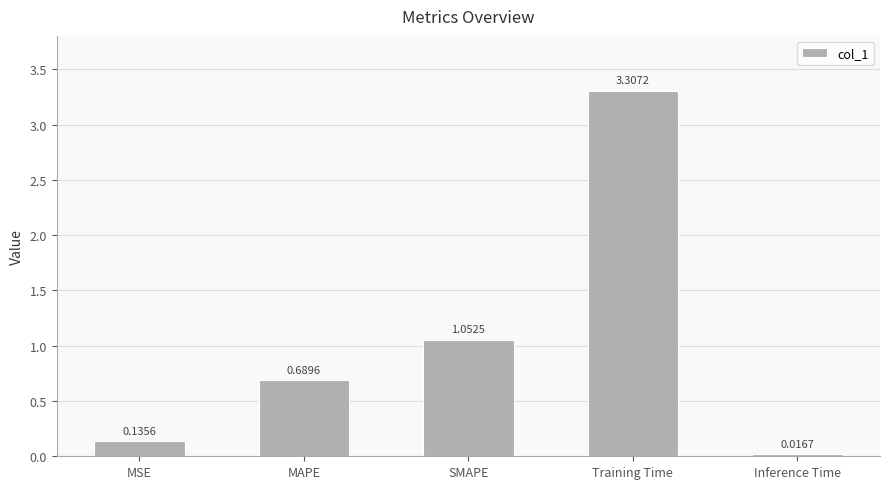

What is the label of the 2nd bar from the right?

Training Time